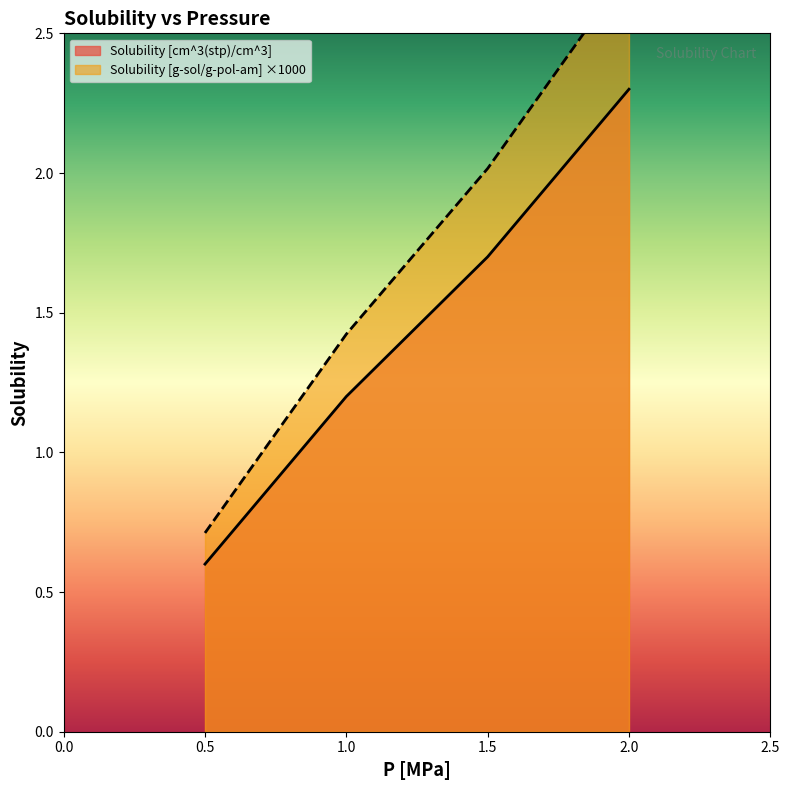

Read the Solubility [g-sol/g-pol-am] value at 1.5.

2.0